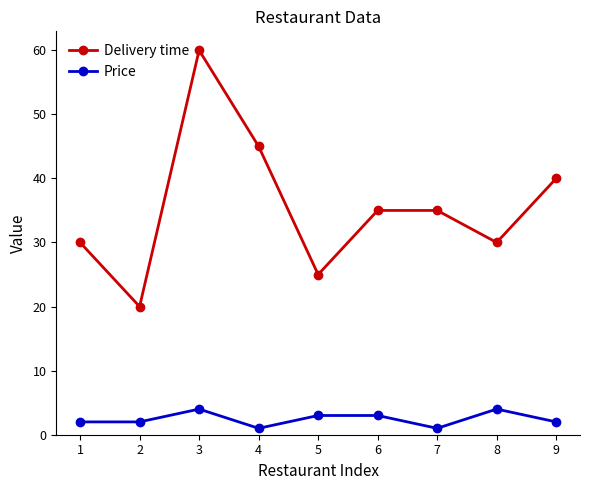

At which label does Delivery time first exceed 35?

3